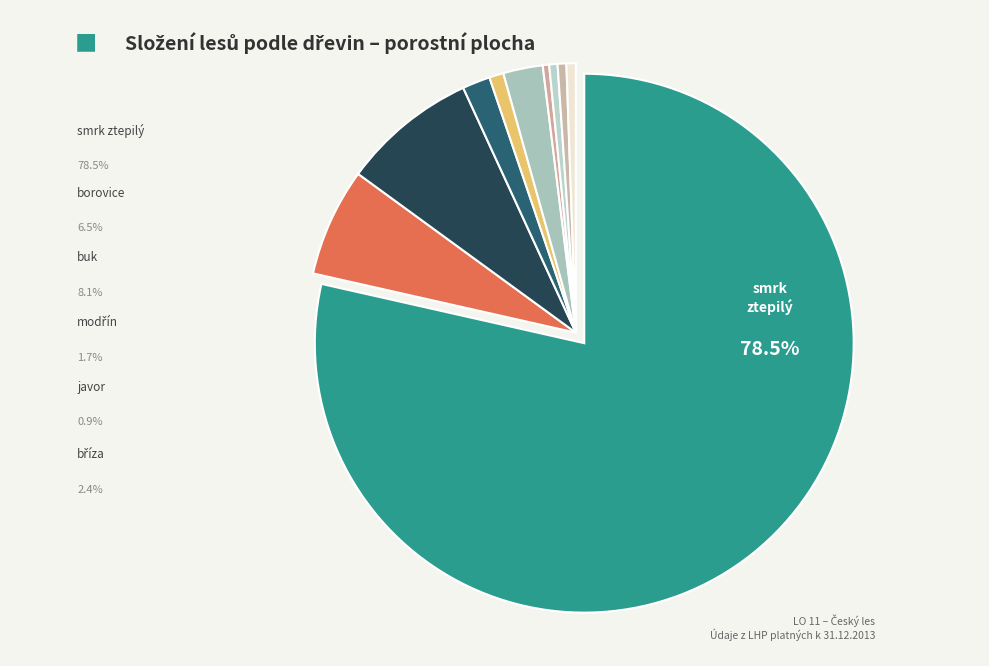

Count the number of slices in the pie.

10